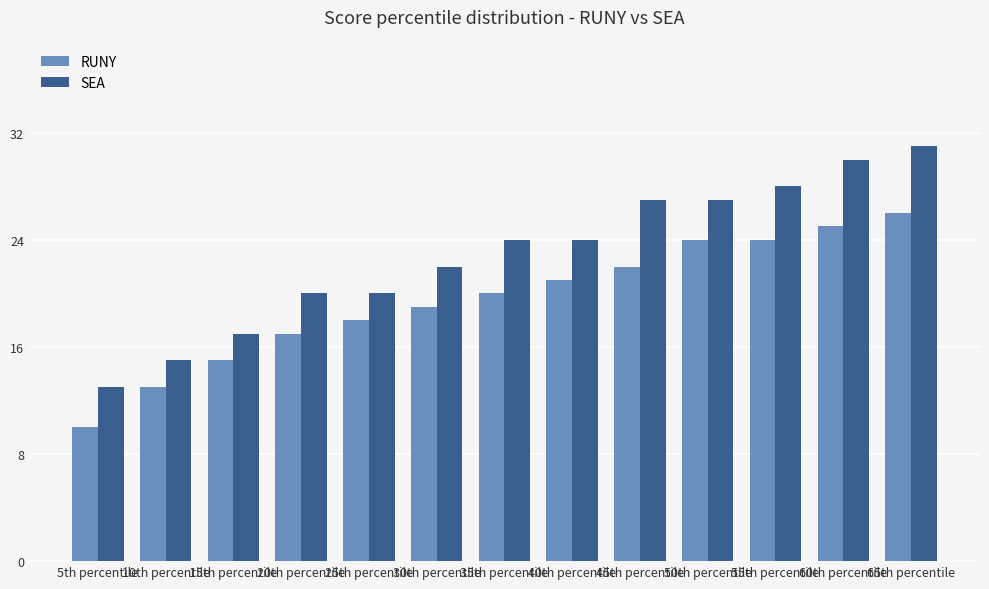

What position from the left is 15th percentile?

3